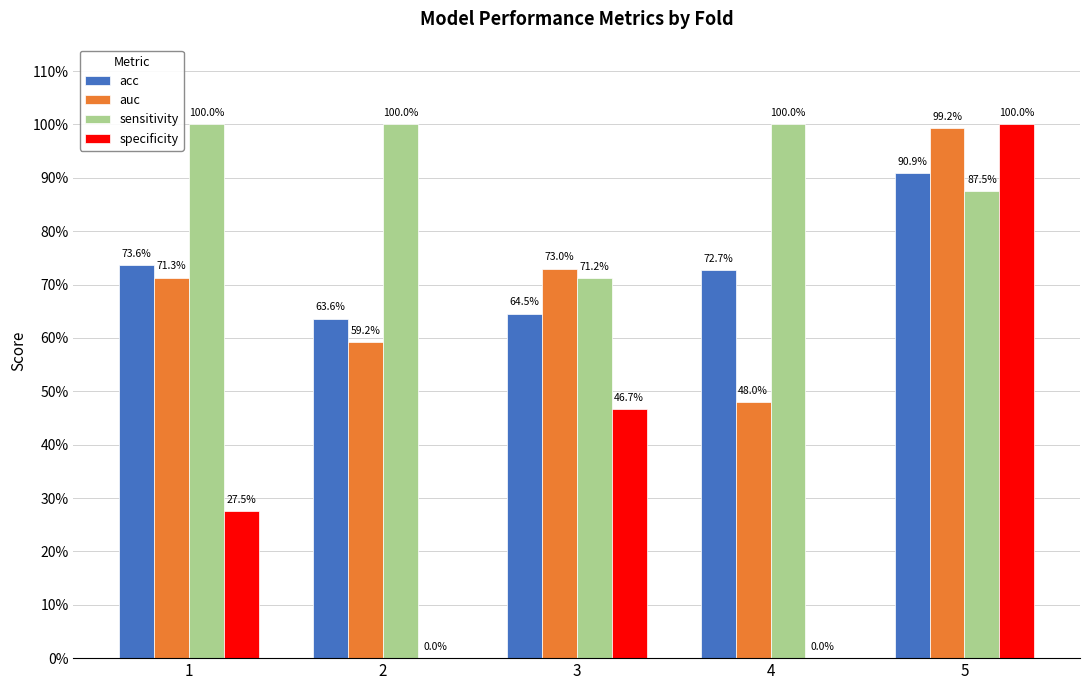

At which category is the sum across all series the highest?

5